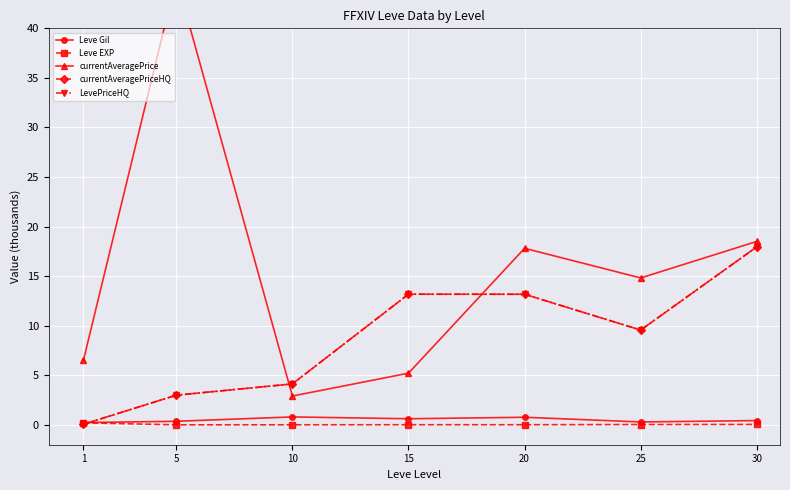

At which category does currentAveragePriceHQ reach its first local valley?

25